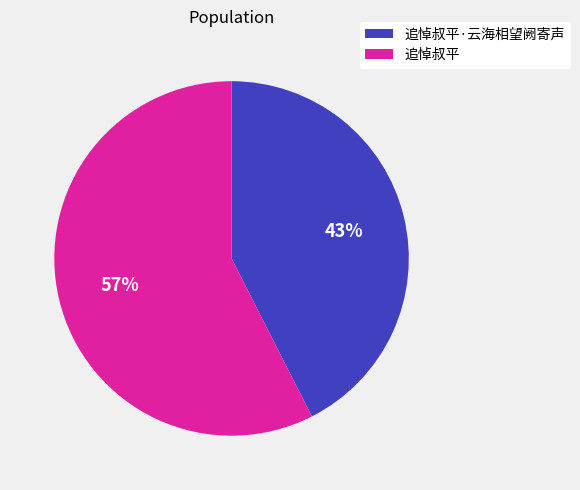

Which has a higher value, 追悼叔平 or 追悼叔平·云海相望阙寄声?

追悼叔平